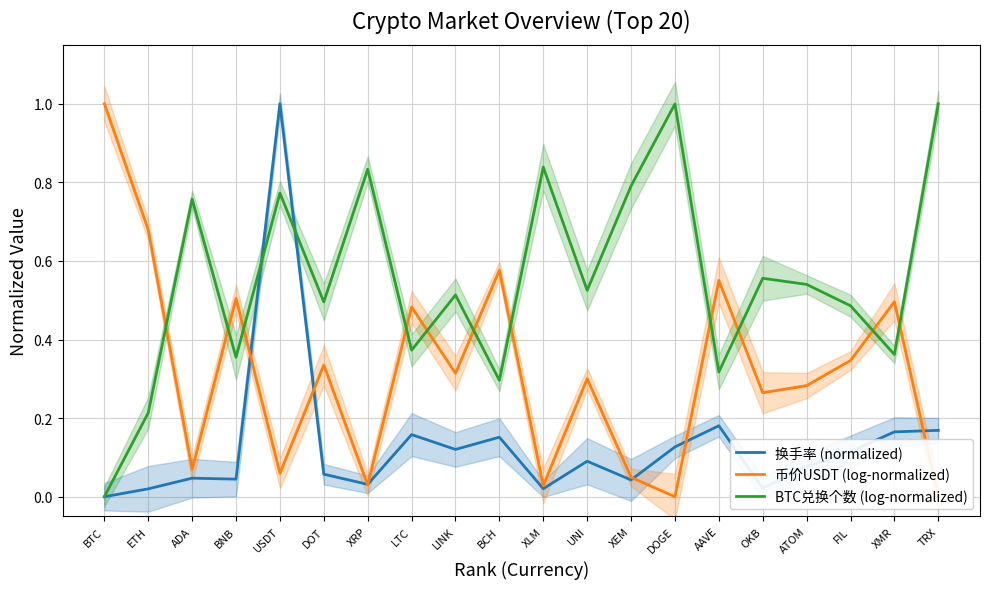

Where is the first local maximum for 换手率 (normalized)?

ADA